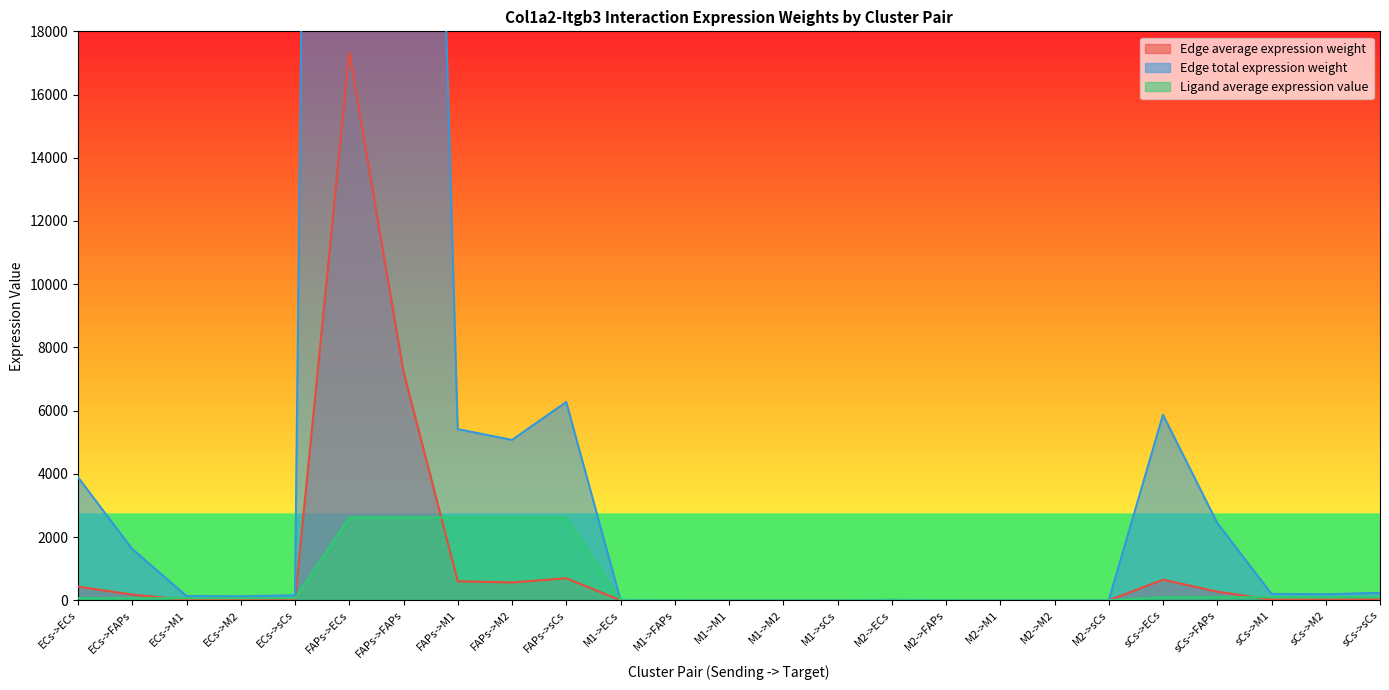

What position from the left is ECs->M1?

3